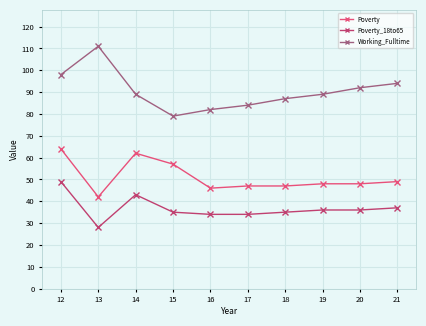

Reading left to right, what are all the values shown in this chart?

Poverty: 12=64	13=42	14=62	15=57	16=46	17=47	18=47	19=48	20=48	21=49
Poverty_18to65: 12=49	13=28	14=43	15=35	16=34	17=34	18=35	19=36	20=36	21=37
Working_Fulltime: 12=98	13=111	14=89	15=79	16=82	17=84	18=87	19=89	20=92	21=94